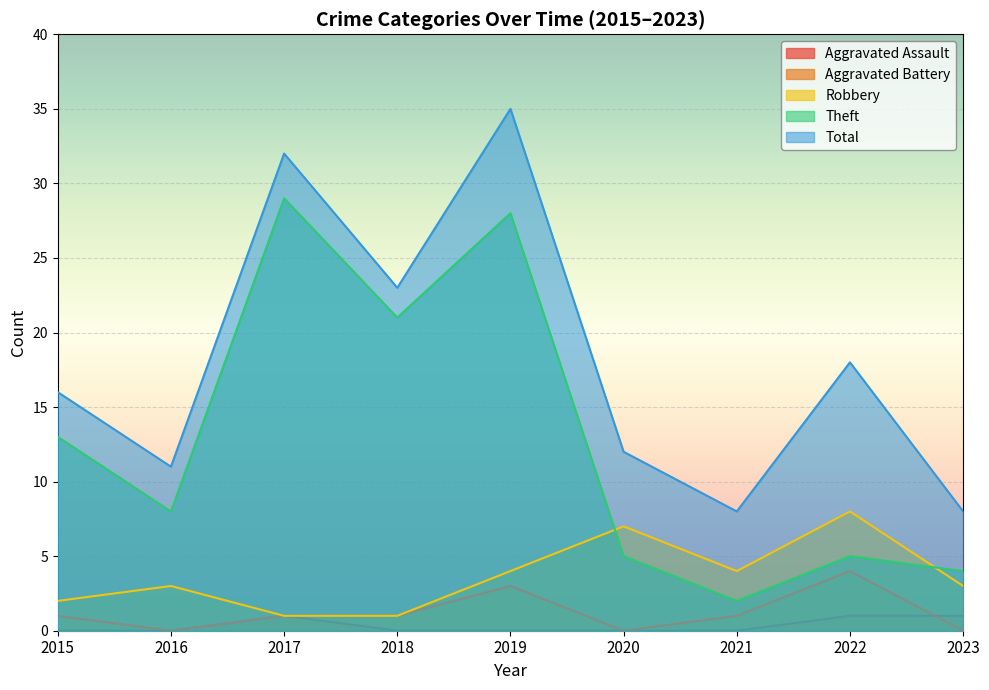

What is the total value across all series at 2015?

32